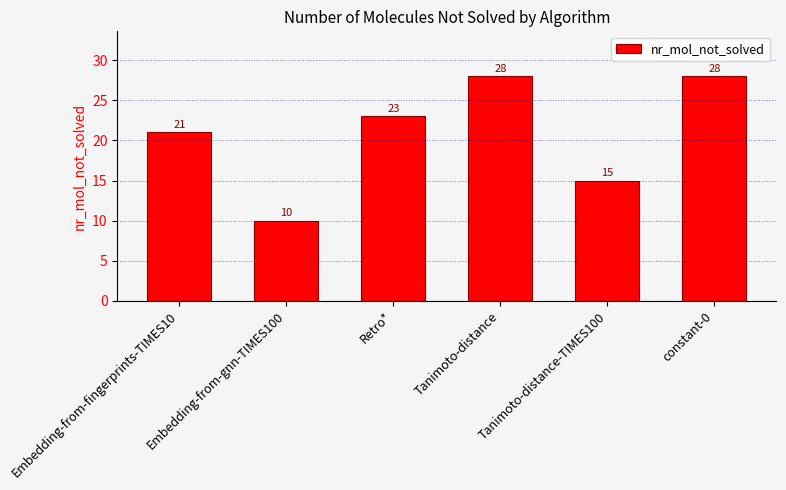

The value at constant-0 is 46. True or false?

False